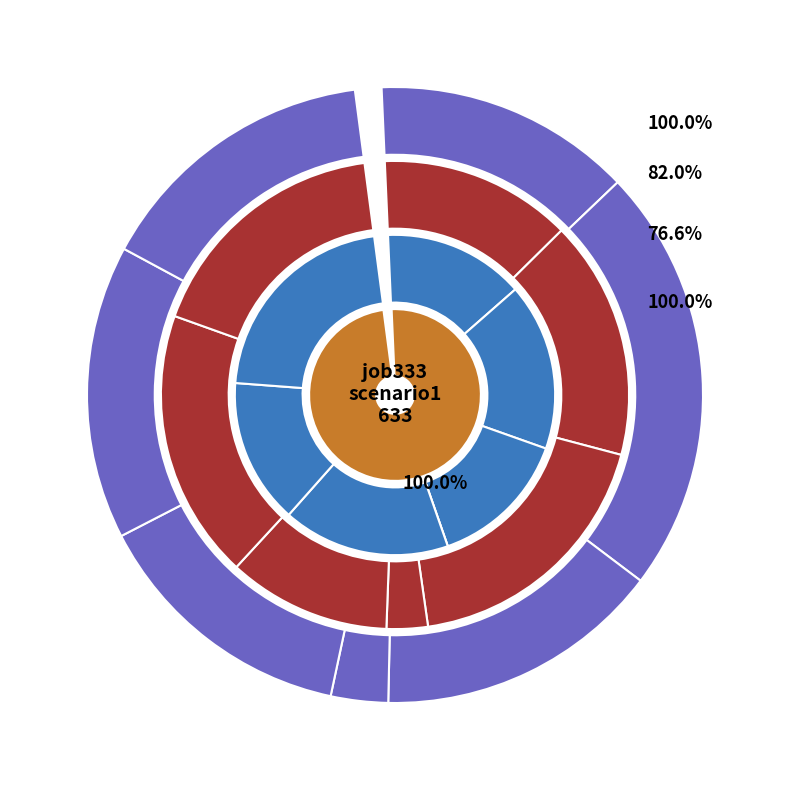

Which category has the smallest portion of the pie?

cn12